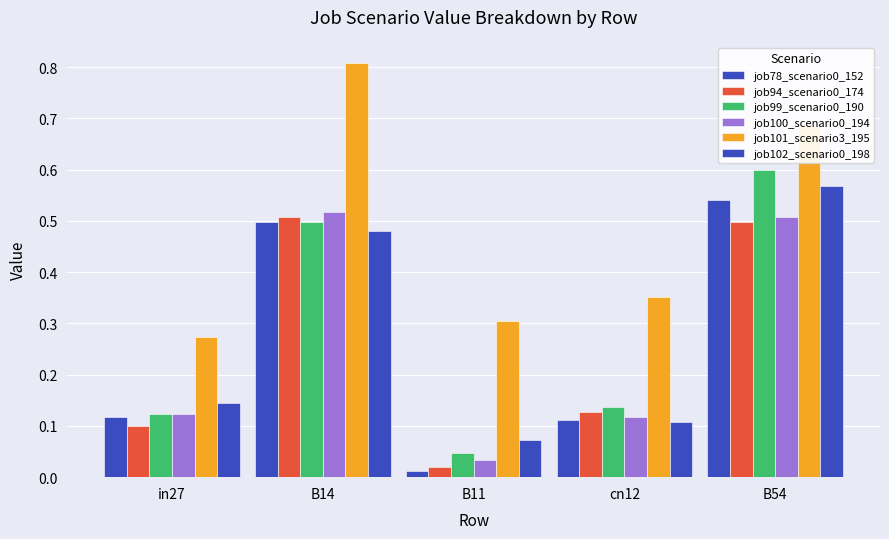

At which label does job94_scenario0_174 reach its peak?

B14